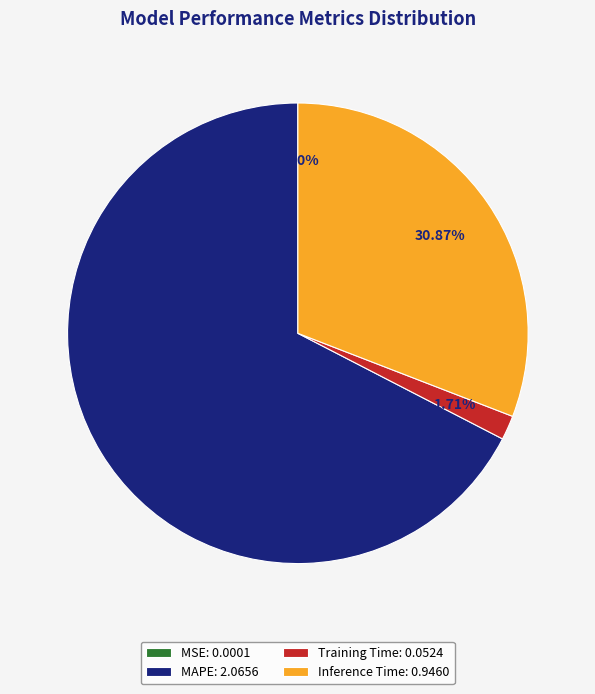

Does any single category account for the majority?

Yes